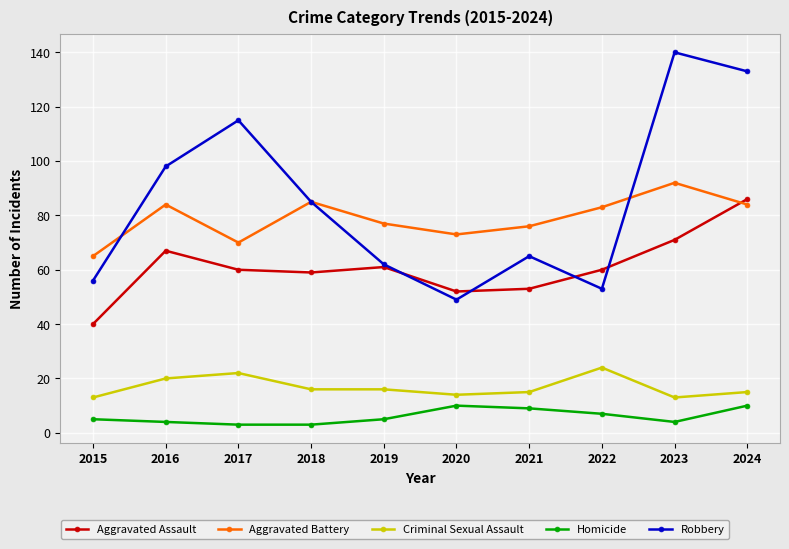

Reading left to right, transcribe all the data shown in this chart.

Aggravated Assault: 2015=40	2016=67	2017=60	2018=59	2019=61	2020=52	2021=53	2022=60	2023=71	2024=86
Aggravated Battery: 2015=65	2016=84	2017=70	2018=85	2019=77	2020=73	2021=76	2022=83	2023=92	2024=84
Criminal Sexual Assault: 2015=13	2016=20	2017=22	2018=16	2019=16	2020=14	2021=15	2022=24	2023=13	2024=15
Homicide: 2015=5	2016=4	2017=3	2018=3	2019=5	2020=10	2021=9	2022=7	2023=4	2024=10
Robbery: 2015=56	2016=98	2017=115	2018=85	2019=62	2020=49	2021=65	2022=53	2023=140	2024=133